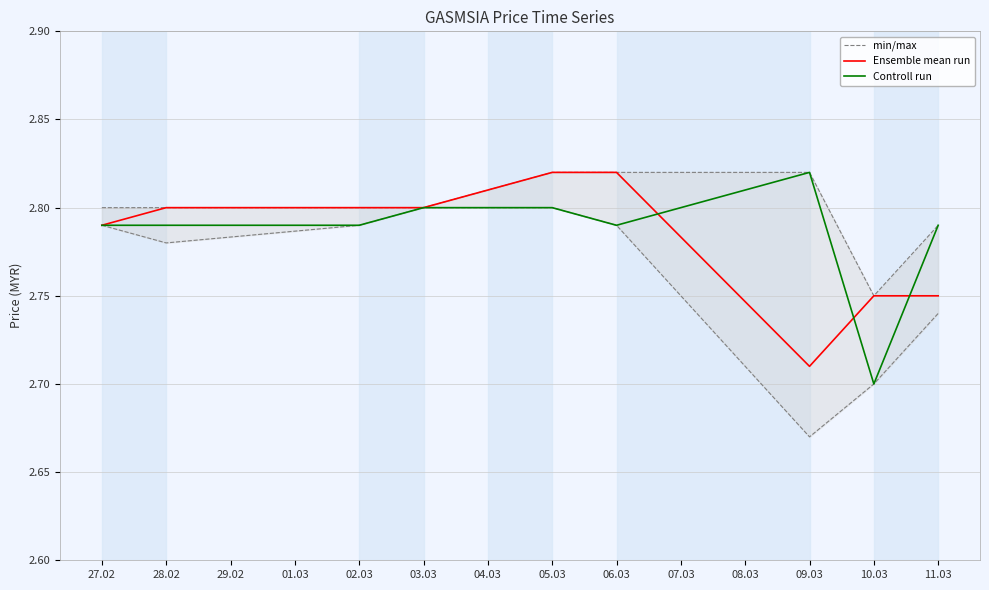

True or false: min/max and Ensemble mean run cross at least once.

False